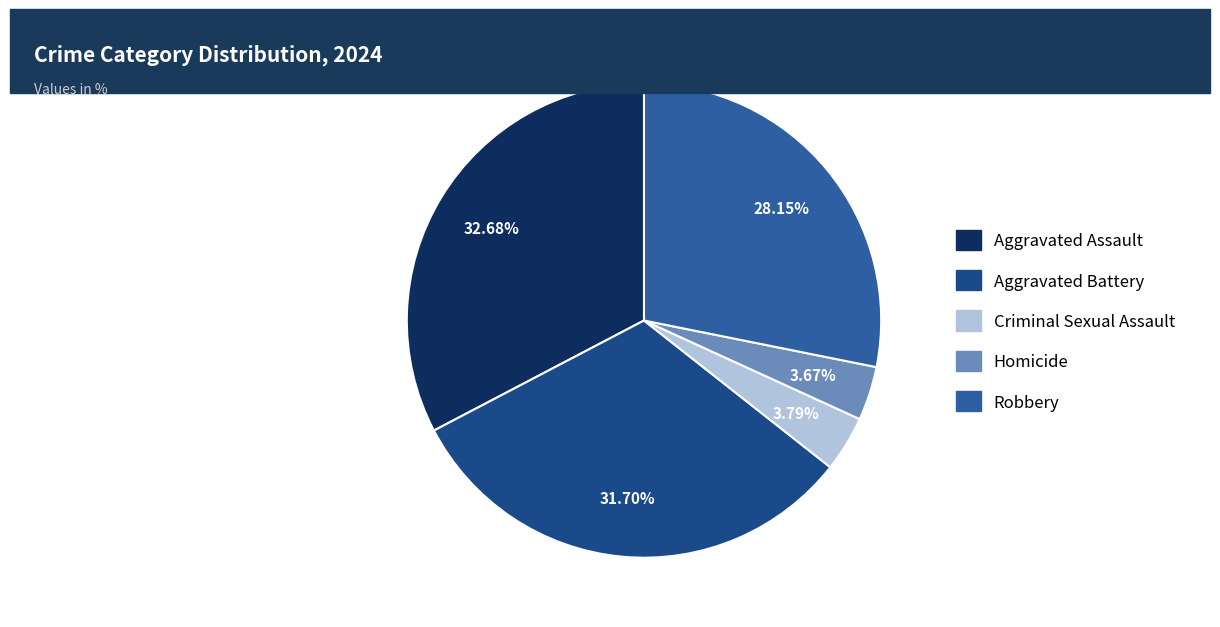

Is it true that Robbery is 14% of the pie?

False